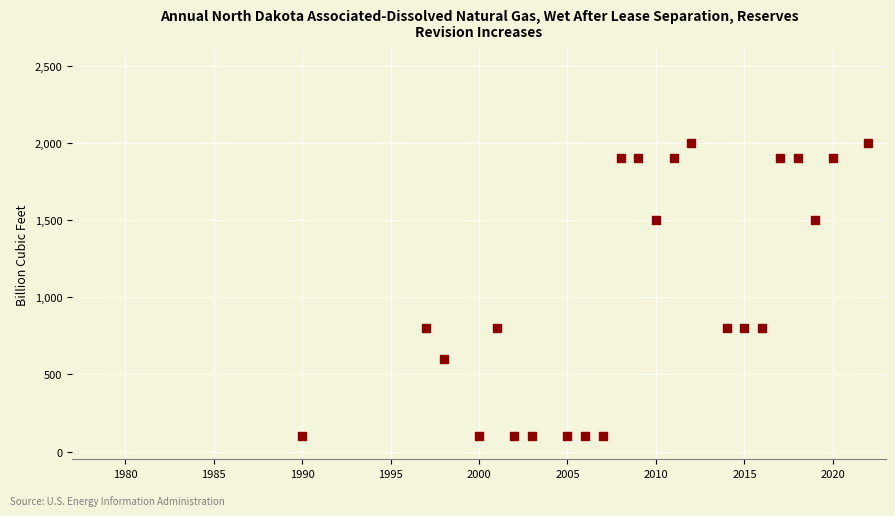

What is the range of Y values (max minus min)?

1900